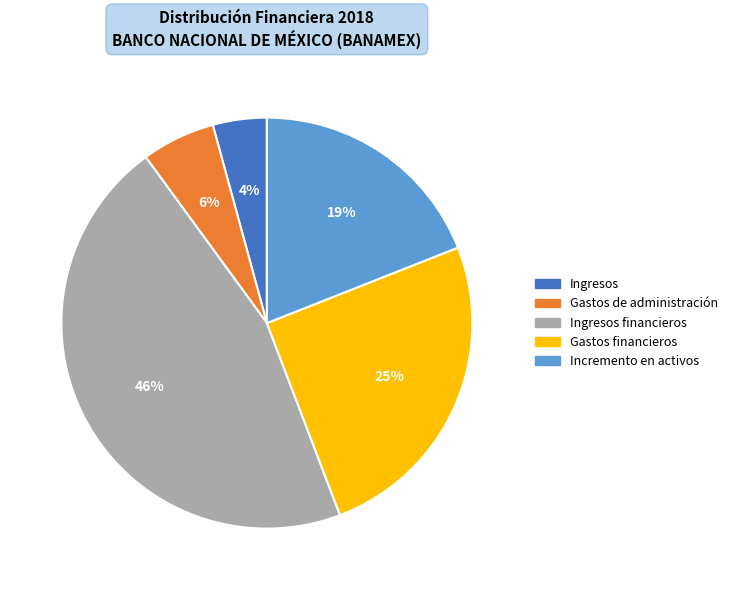

Does any single category account for the majority?

No